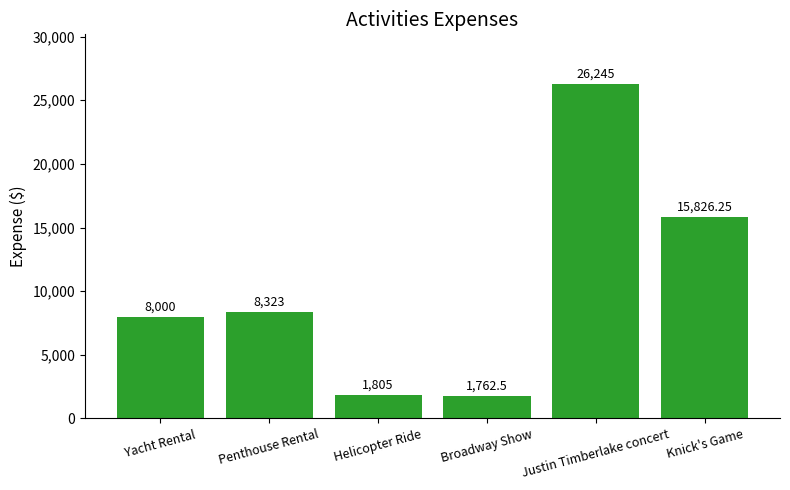

List the labels in order of value, smallest first.

Broadway Show, Helicopter Ride, Yacht Rental, Penthouse Rental, Knick's Game, Justin Timberlake concert